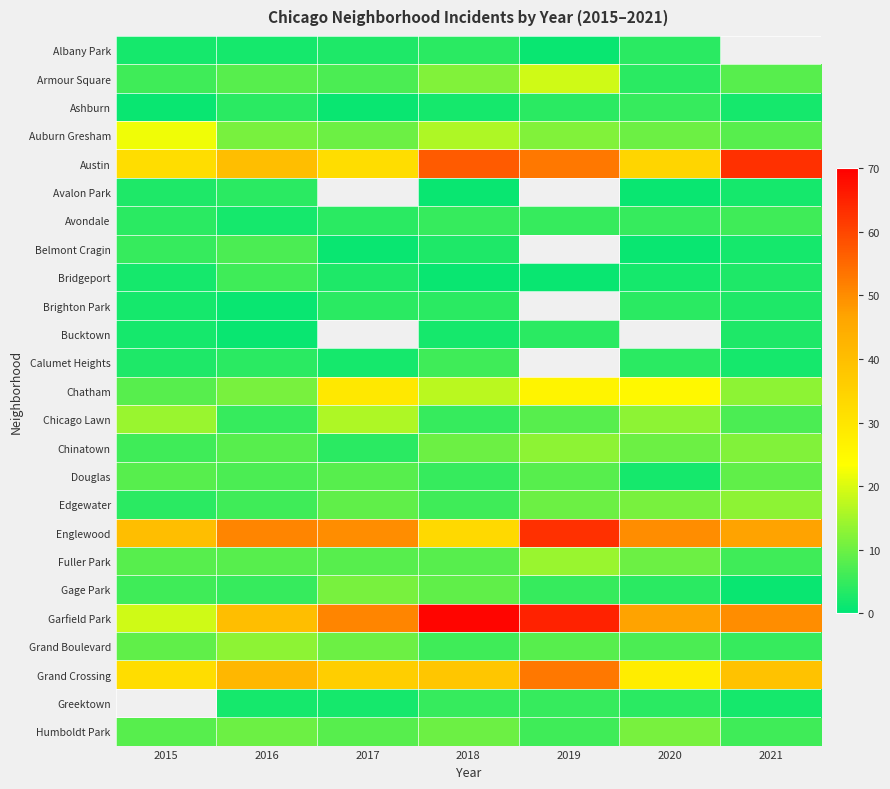

Is it true that Brighton Park equals 2.8 at 2018?

False